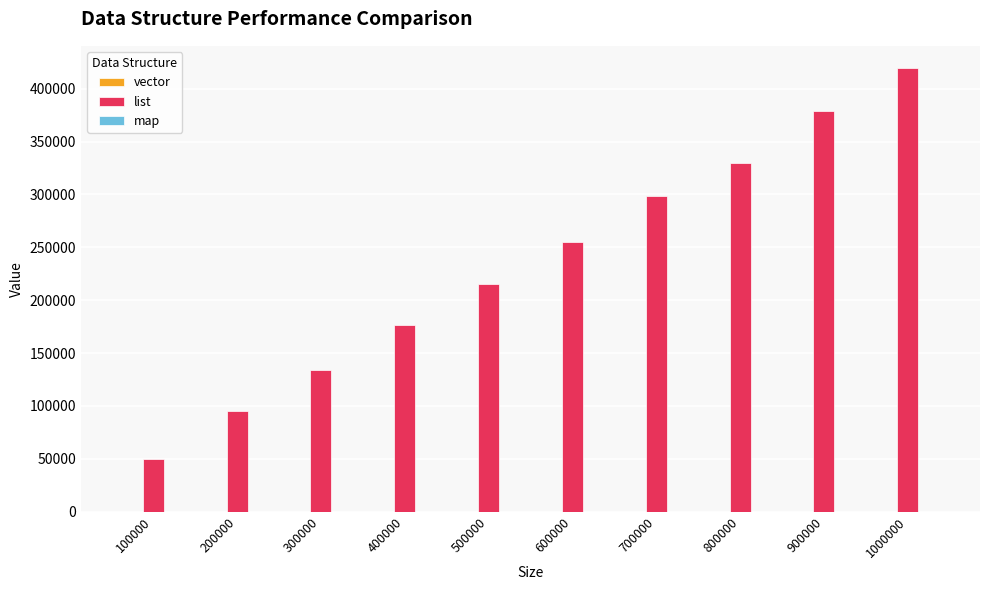

What is the sum of the list values at 900000 and 300000?

513243